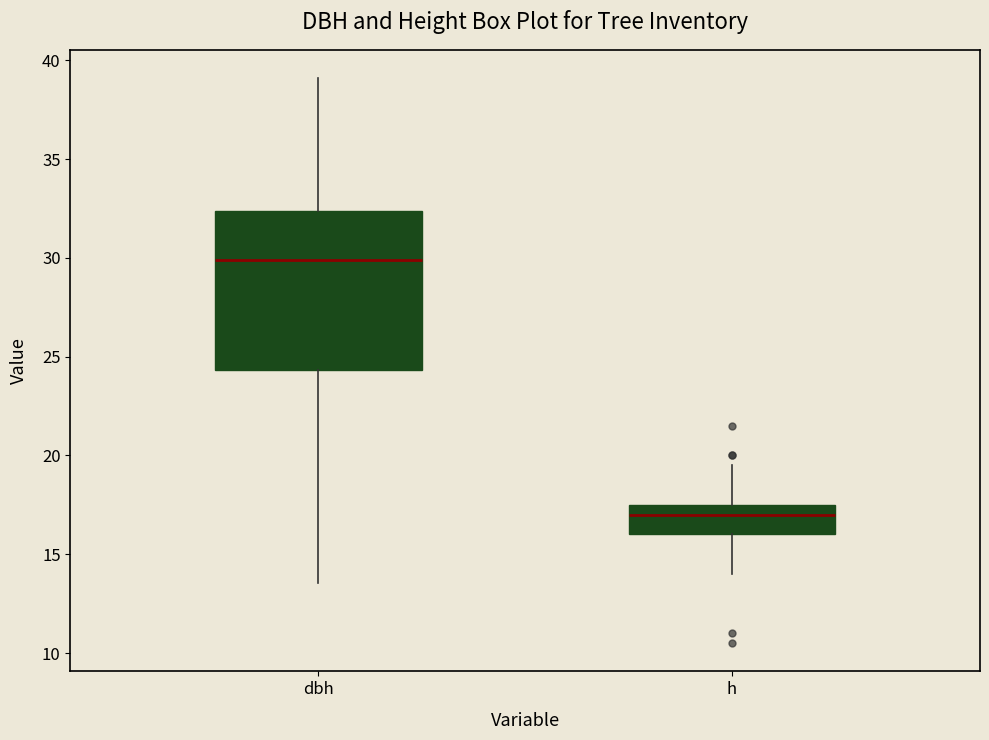

Which box's median line is the lowest?

h